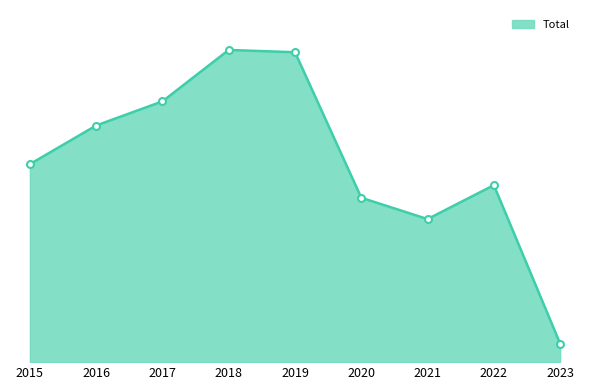

Between 2023 and 2022, which is larger?

2022